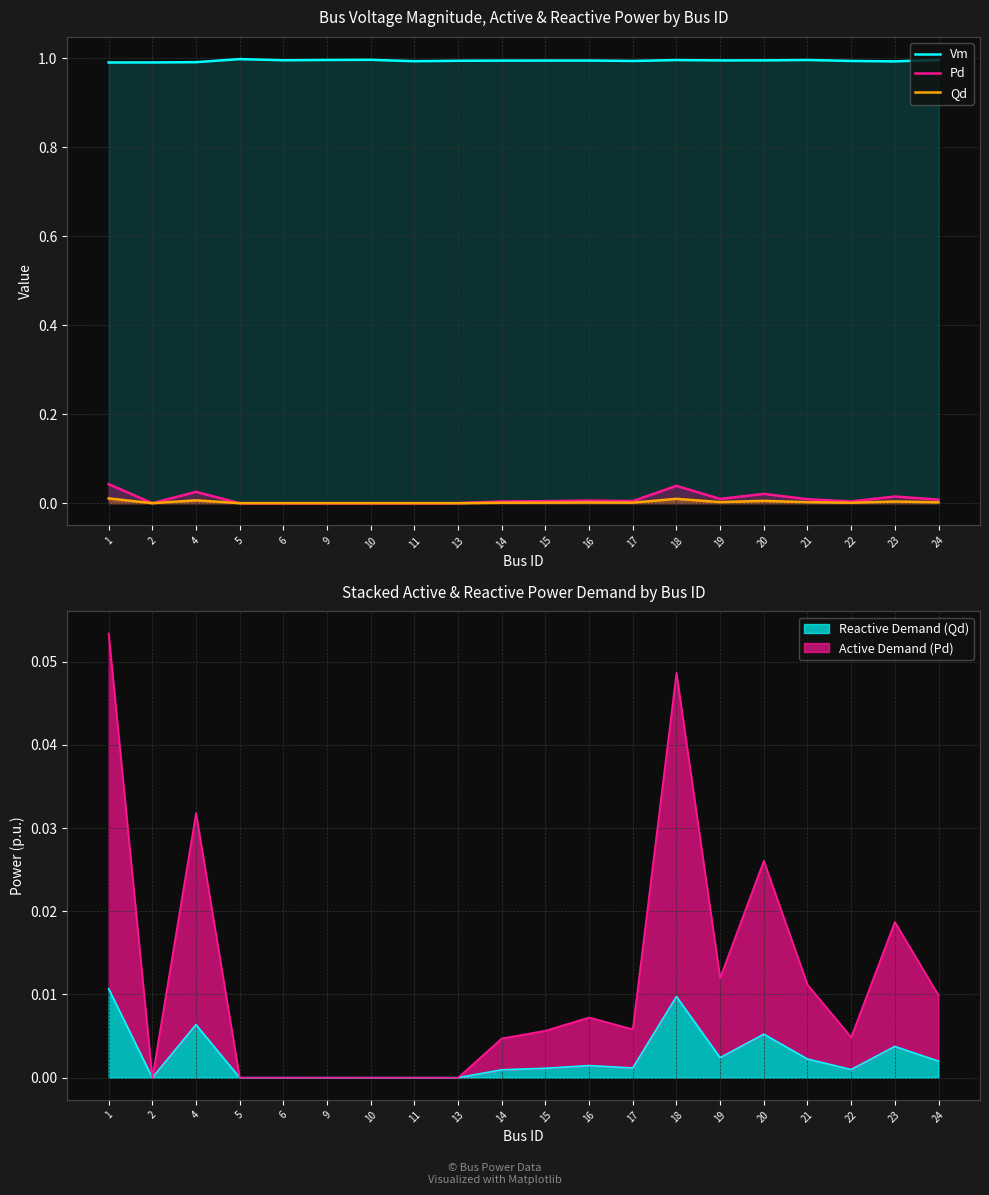

Which series changed the most between 11 and 14?

Pd